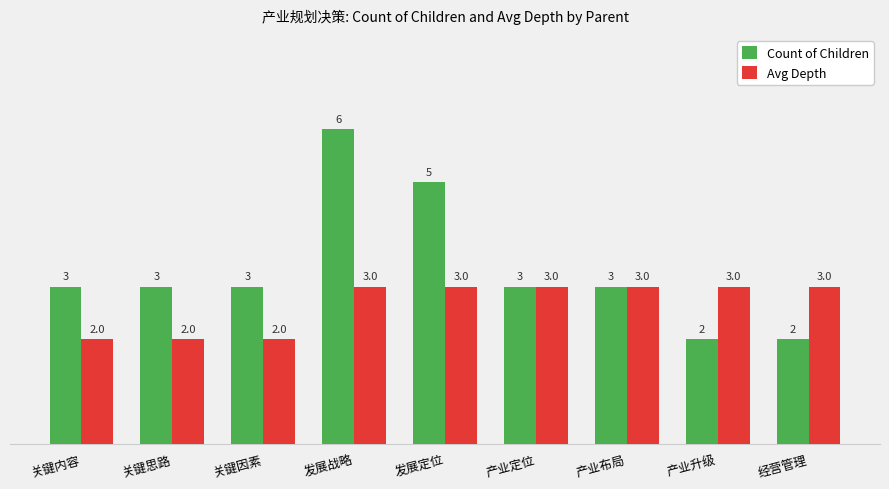

Which series has the widest spread of values?

Count of Children